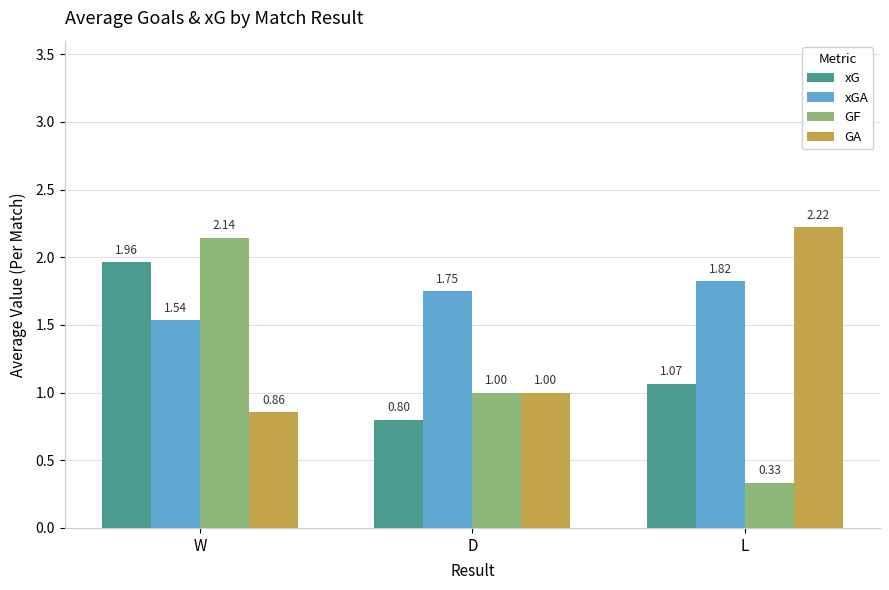

The value of xG at D is 0.8. True or false?

True